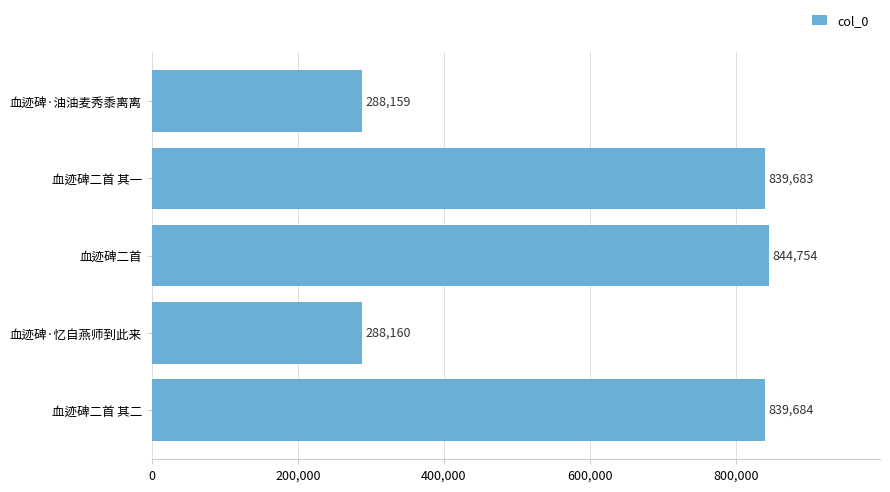

Where is the data nearest to the value 566456?

血迹碑二首 其一